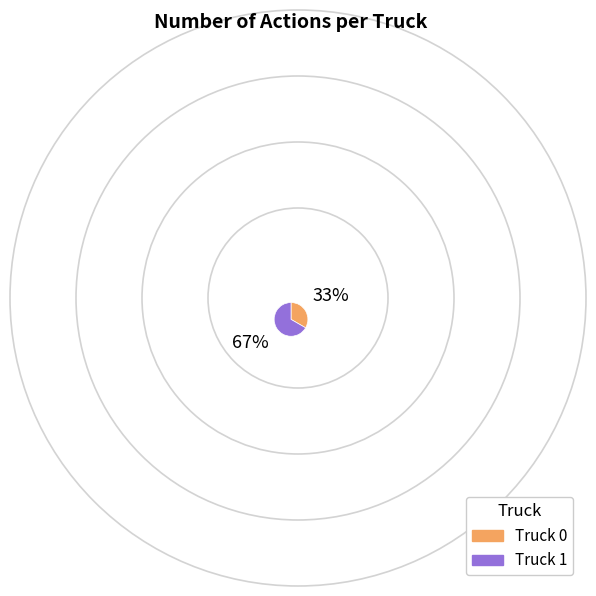

Approximately how many times larger is the value at Truck 1 compared to Truck 0?

2.0